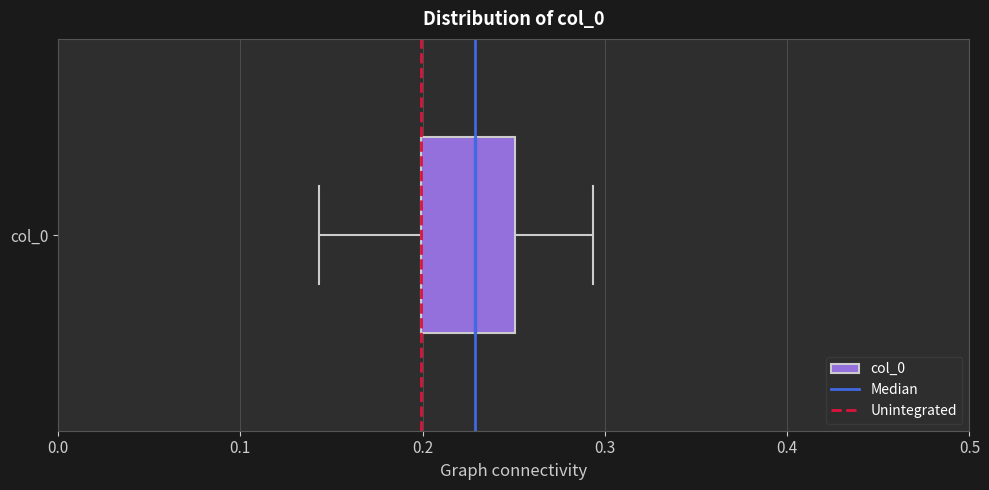

Transcribe this box plot: give where the median line is, the range the box spans, and where the two whiskers end, as read against the x-axis. The values are not printed on the chart, so give them approximately, as read against the axis.

median 0.23, box 0.20 to 0.25, whiskers 0.14 to 0.29